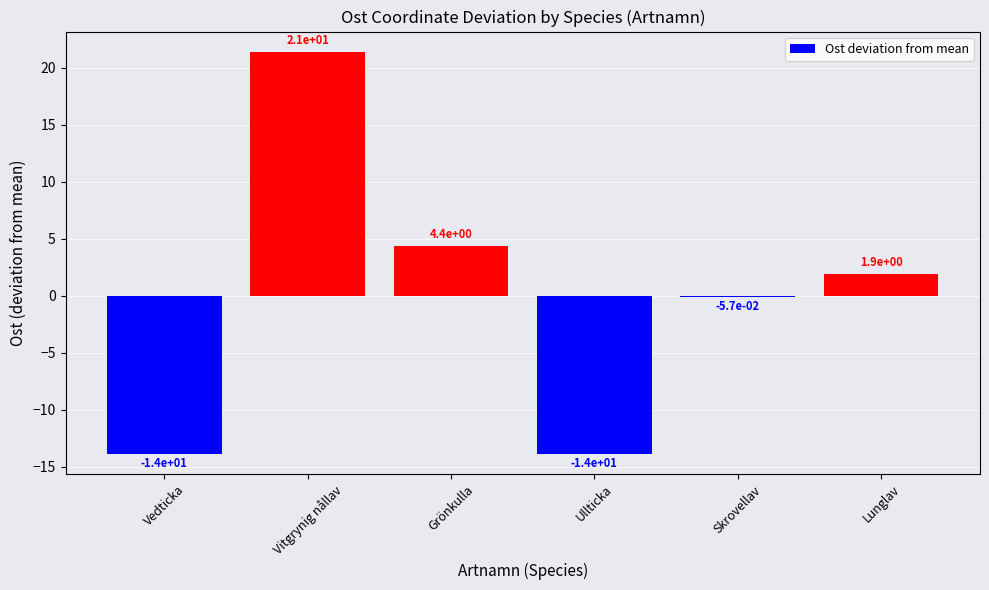

Which category has the highest value across all series?

Vitgrynig nållav